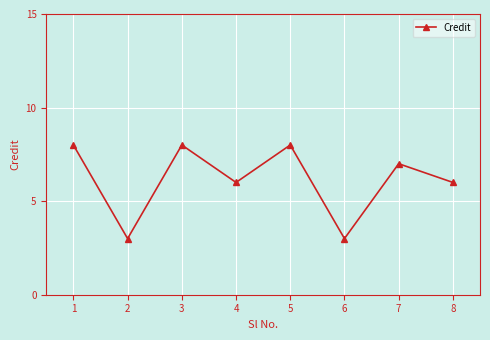

Count the values in the range 6 to 8.

6